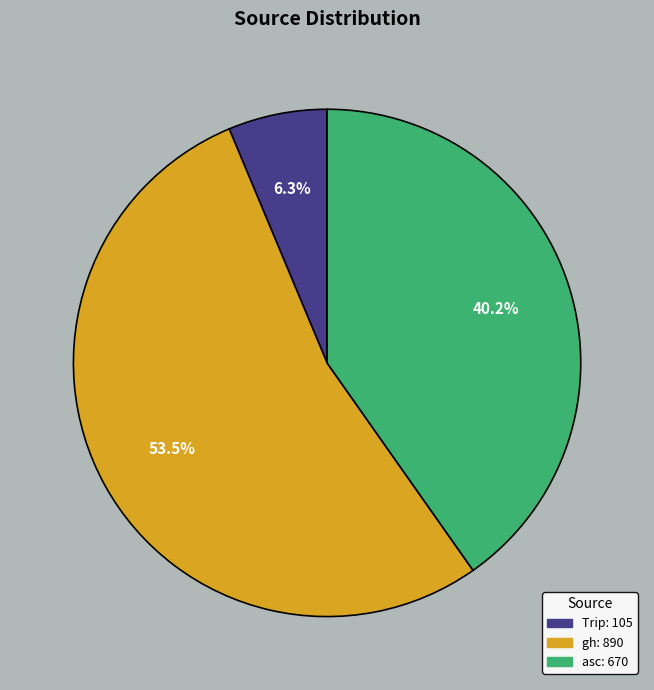

To the nearest percent, what percentage of the pie is Trip?

6%